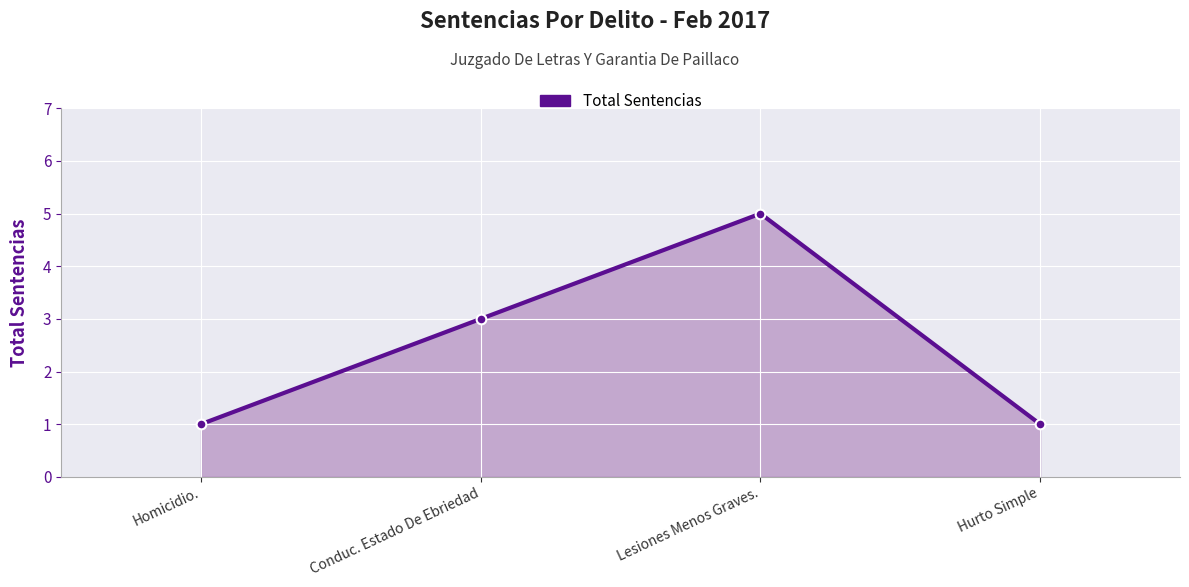

What is the difference between the maximum and minimum values?

4